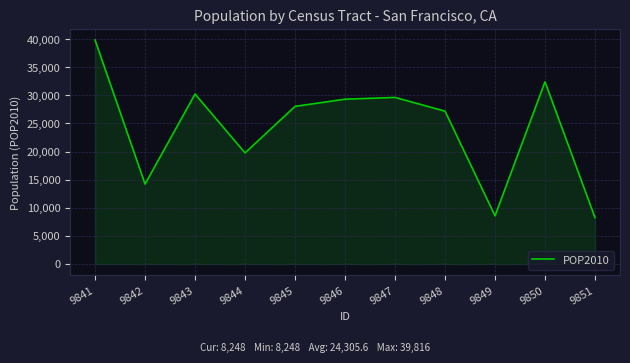

How many interior local peaks (higher than both neighbors) does the data have?

3